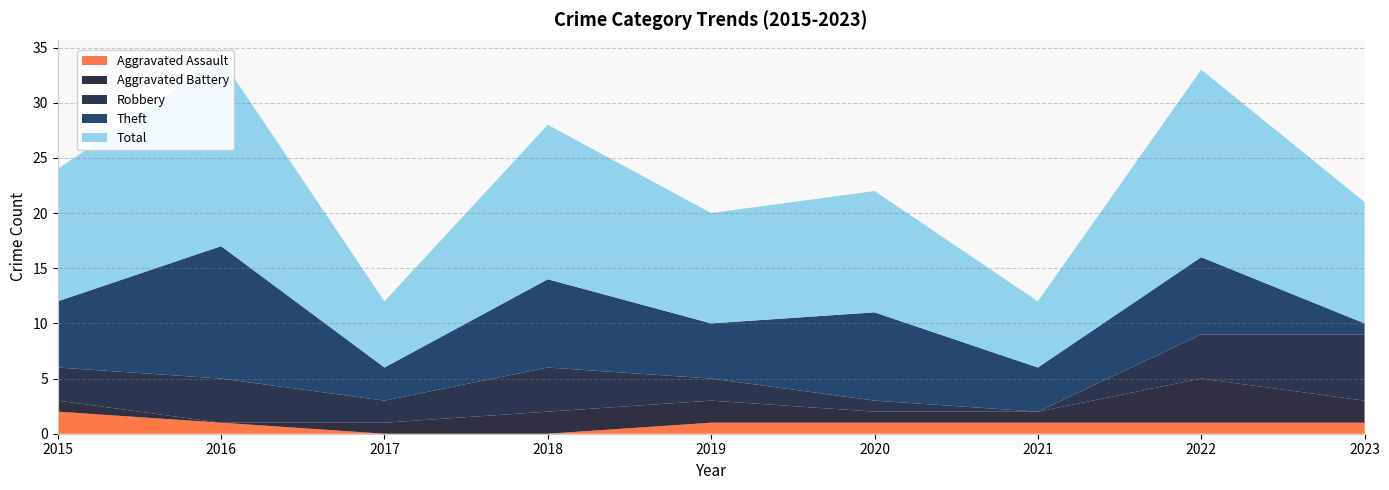

Reading left to right, extract all data points from this chart.

Aggravated Assault: 2	1	0	0	1	1	1	1	1
Aggravated Battery: 1	0	1	2	2	1	1	4	2
Robbery: 3	4	2	4	2	1	0	4	6
Theft: 6	12	3	8	5	8	4	7	1
Total: 12	17	6	14	10	11	6	17	11